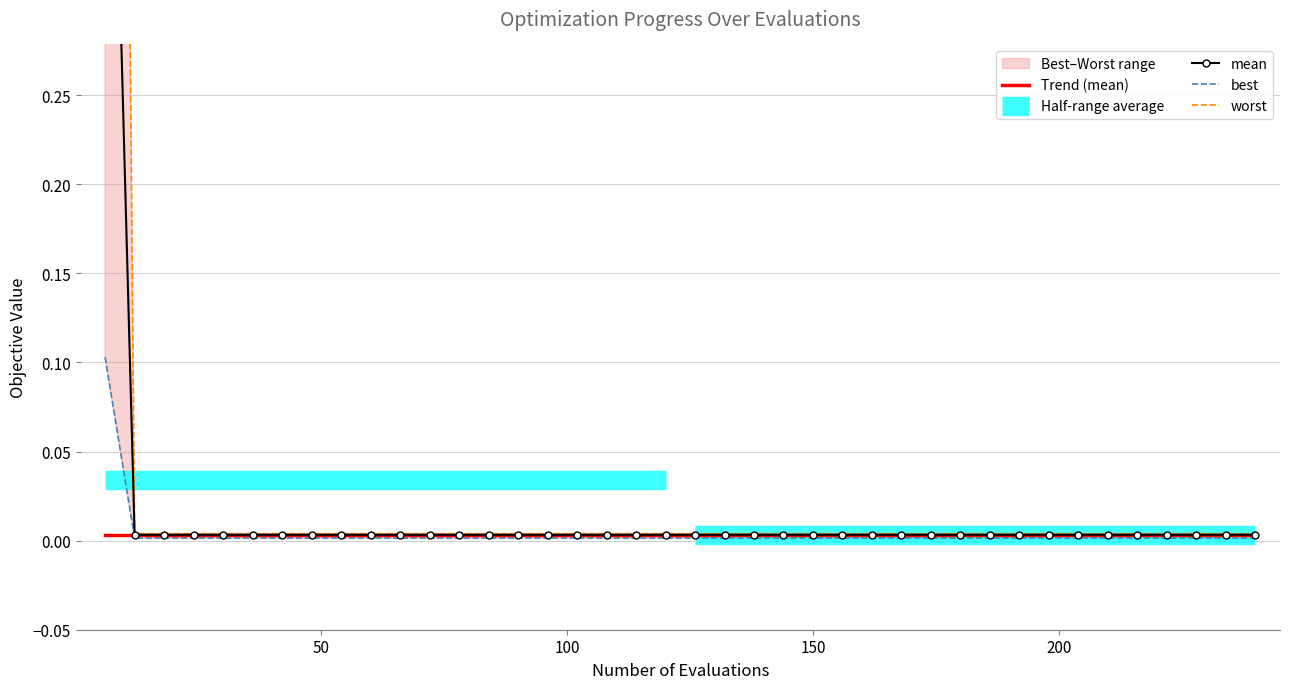

Which label corresponds to the smallest value in the chart?

50